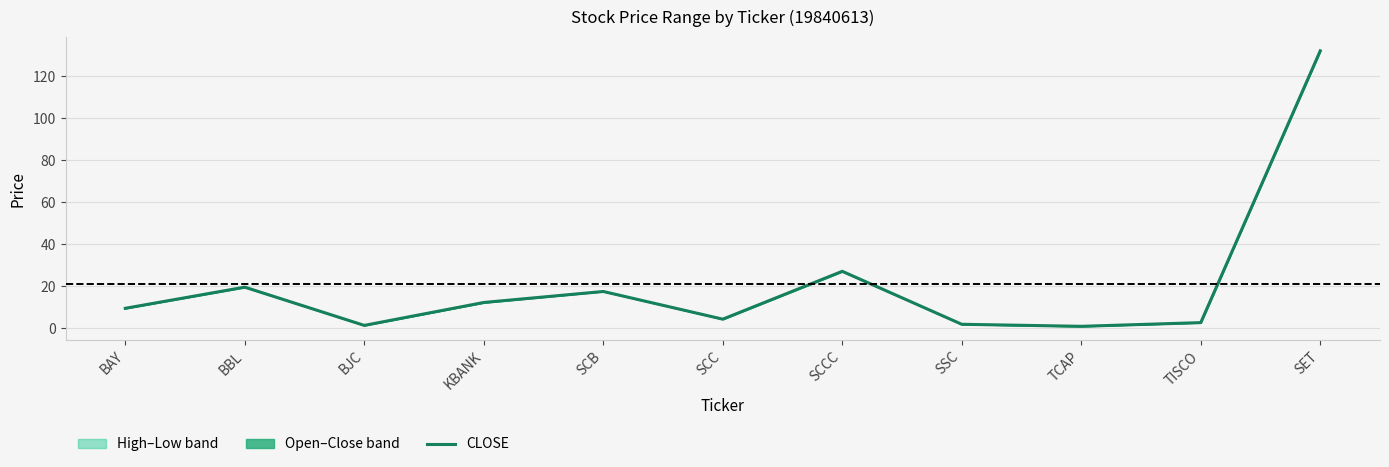

Is it true that the value at BJC is 1.3?

True